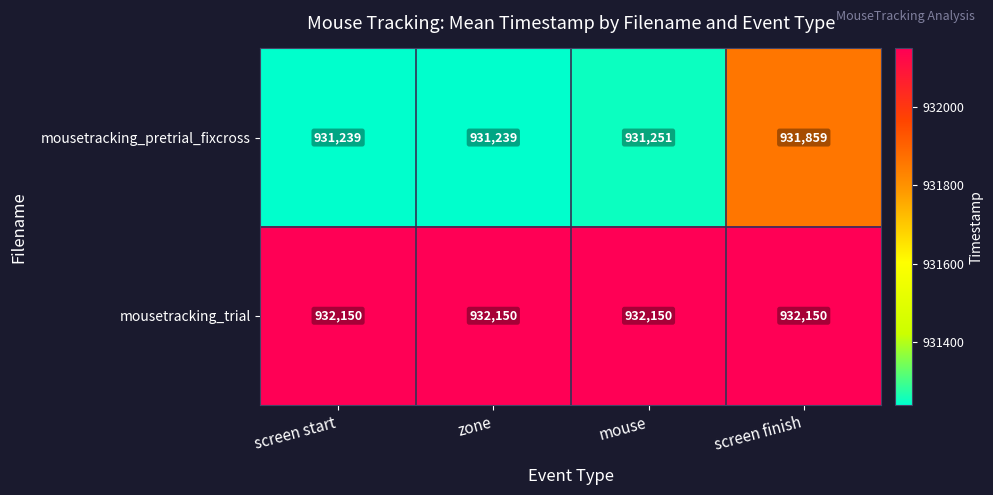

What is the sum of the mousetracking_pretrial_fixcross values at screen finish and zone?

1863098